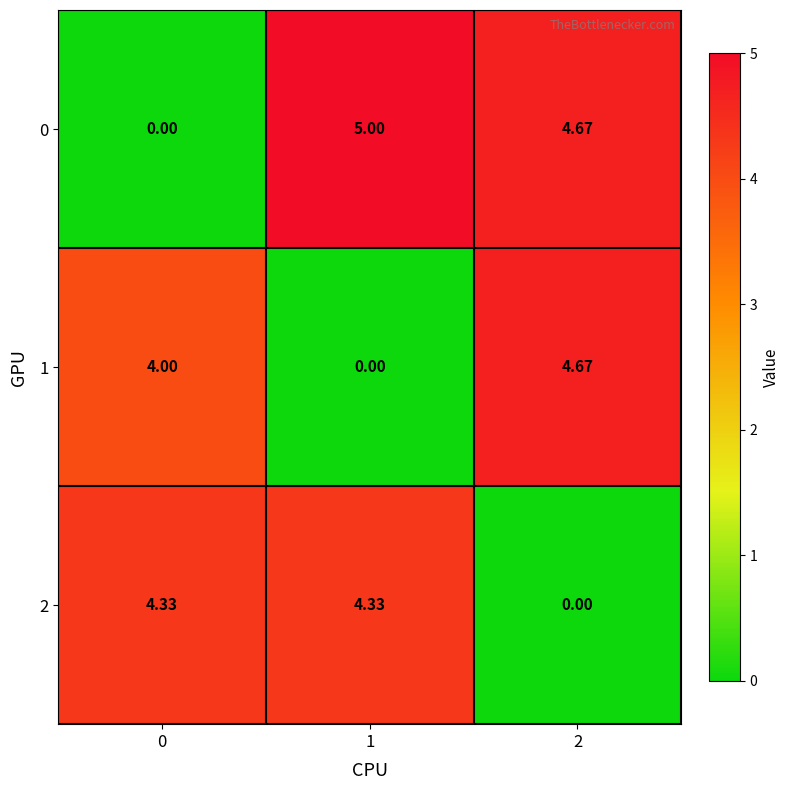

Is the value of 0 at 2 greater than the value of 1 at 0?

Yes